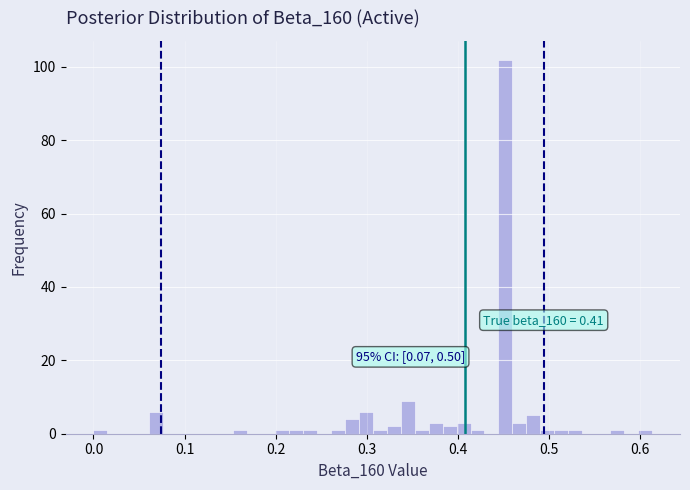

Read against the x-axis, roughly where is the centre of the tallest bar?

0.45